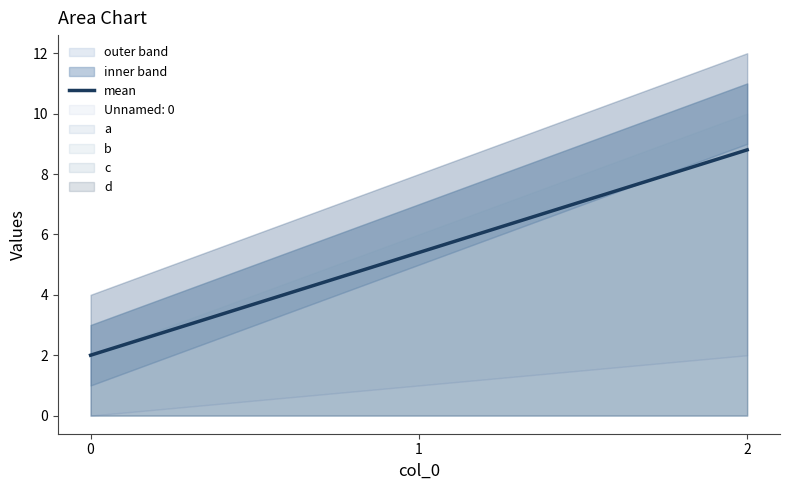

Rank the categories by value from lowest to highest.

0, 1, 2